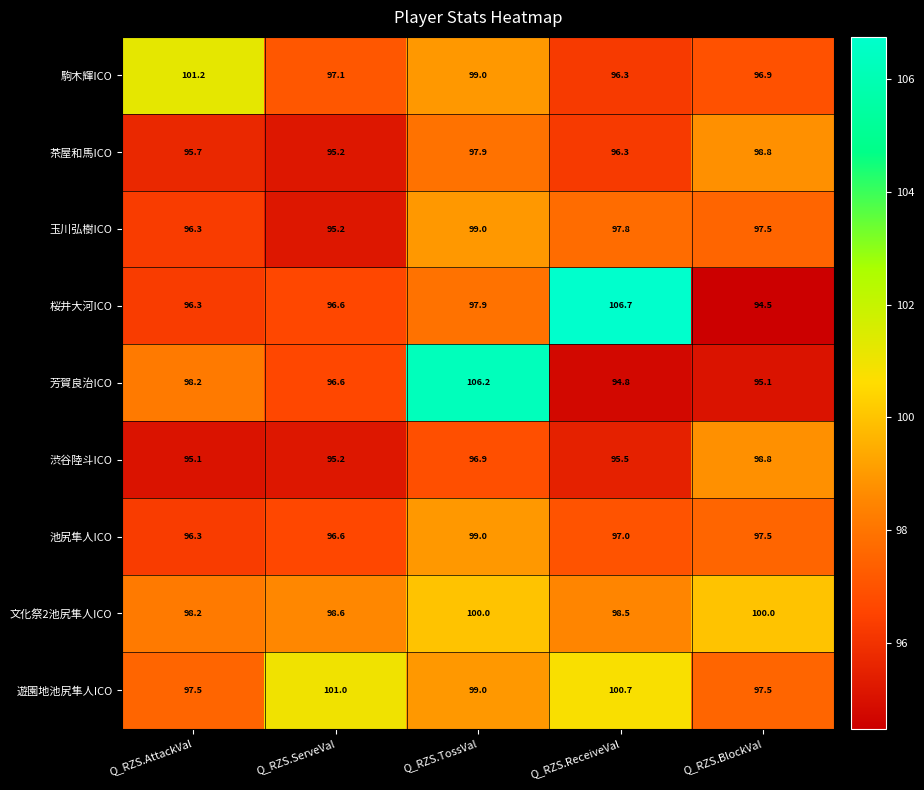

Between Q_RZS.TossVal and Q_RZS.BlockVal, which series saw the biggest shift?

芳賀良治ICO